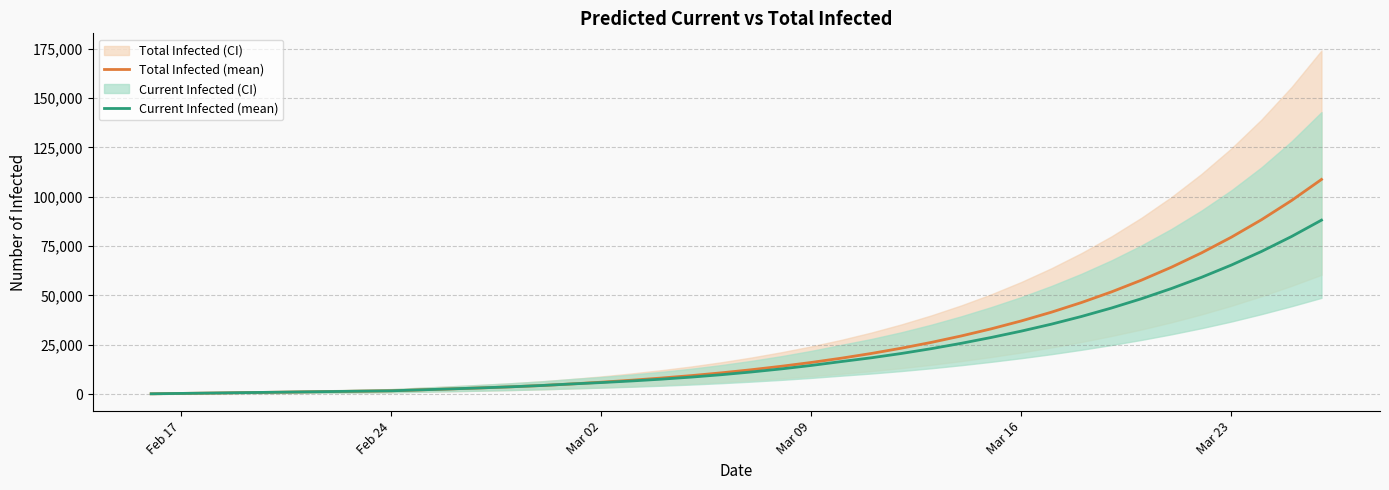

Reading left to right, what are all the values shown in this chart?

Total Infected (mean): 189	379	568	758	947	1136	1326	1515	1704	2191	2676	3182	3733	4376	5165	6065	7061	8166	9402	10803	12377	14128	16071	18227	20624	23288	26241	29509	33123	37119	41538	46421	51812	57763	64330	71575	79566	88378	98092	108797
Current Infected (mean): 189	379	568	758	947	1136	1326	1515	1704	2191	2676	3182	3733	4376	5165	5876	6682	7598	8645	9856	11240	12802	14556	16522	18433	20613	23060	25776	28746	31954	35472	39360	43646	48360	53527	59198	65438	72307	79865	88173